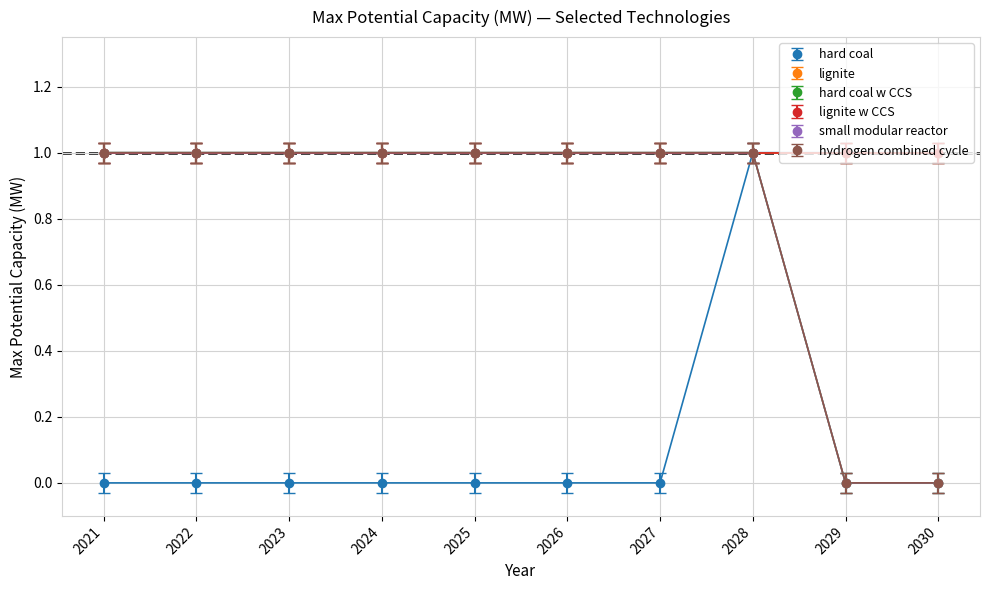

Does the chart display data point markers on the line(s)?

Yes